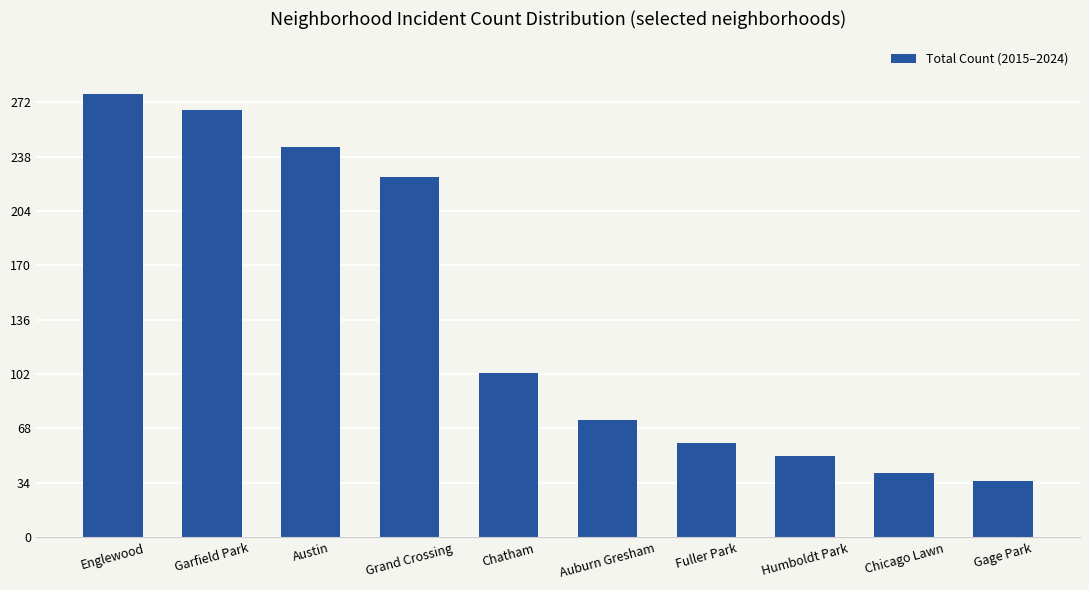

At which category does the chart reach its minimum across all series?

Gage Park